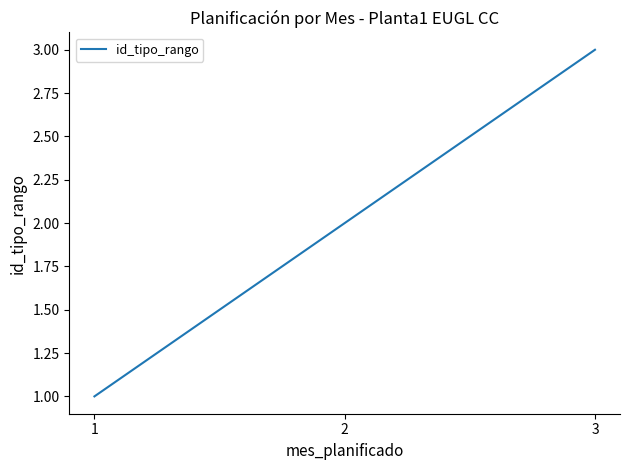

Rank the categories by value from lowest to highest.

1, 2, 3